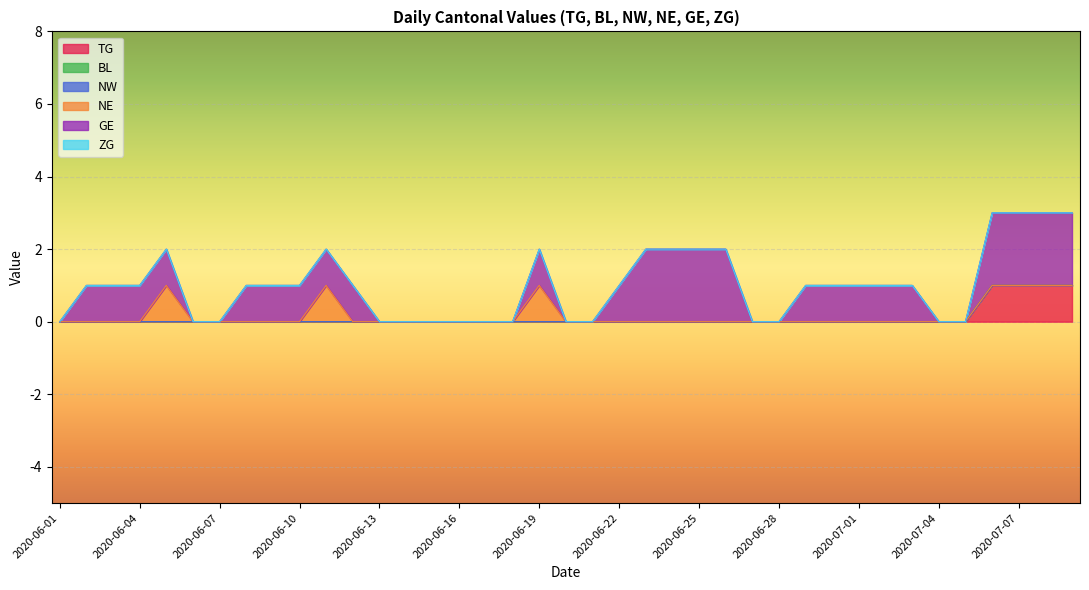

How many distinct data groups are displayed?

6